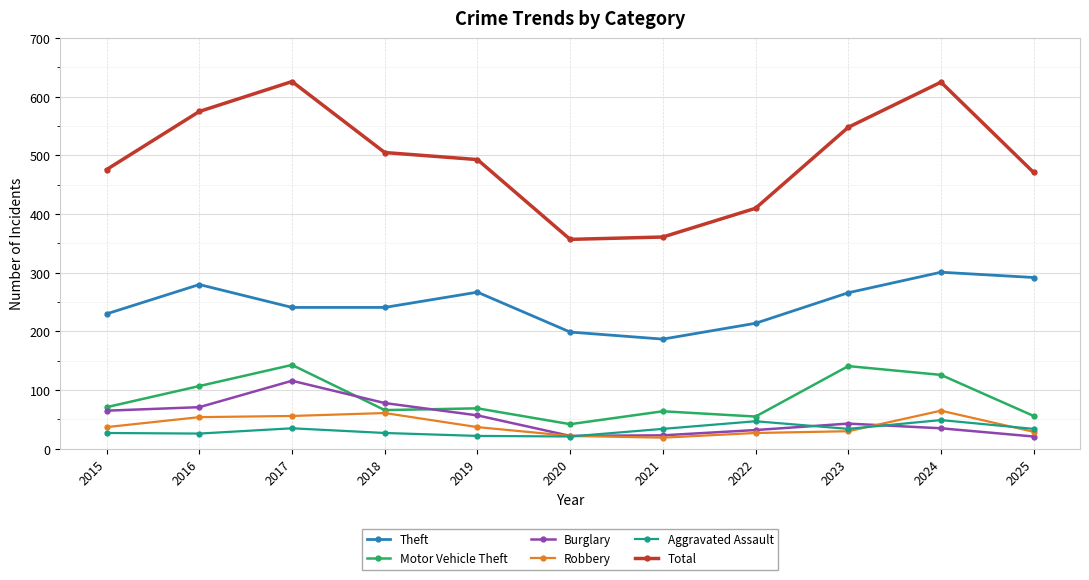

The Motor Vehicle Theft series shows 188 at 2024. True or false?

False